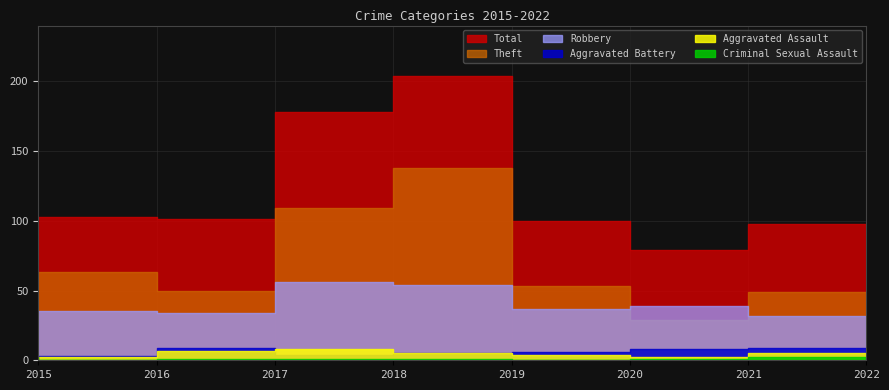

Reading right to left, transcribe all the data shown in this chart.

Total: 98	79	100	204	178	101	103	73
Theft: 49	29	53	138	109	50	63	54
Robbery: 32	39	37	54	56	34	35	15
Aggravated Battery: 9	8	6	5	4	9	3	1
Aggravated Assault: 5	2	4	5	8	7	2	1
Criminal Sexual Assault: 2	1	0	1	1	1	0	2